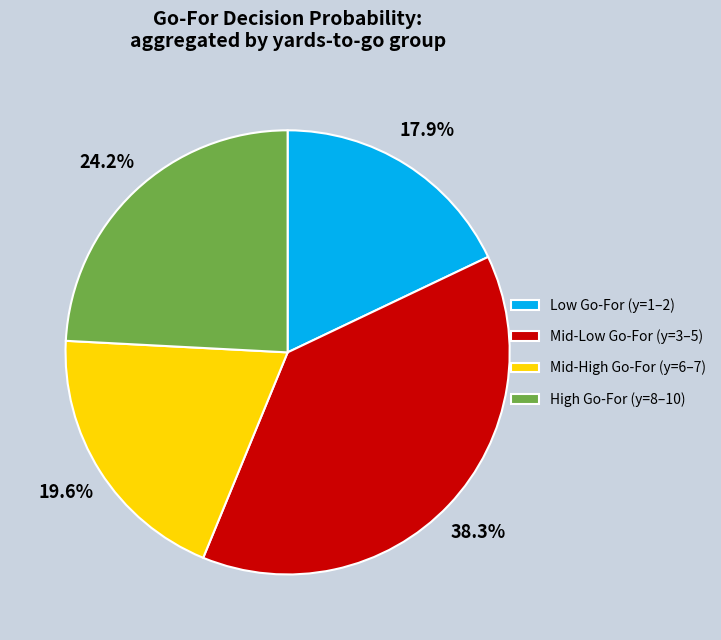

How many segments does this pie chart have?

4